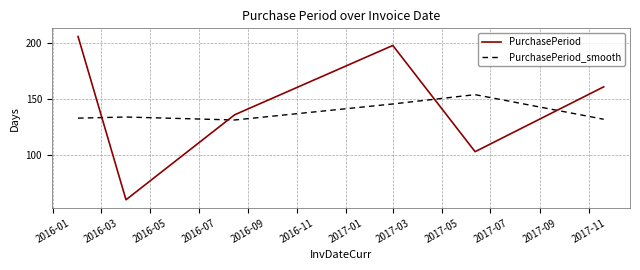

How many values in the PurchasePeriod series are below 161?

3